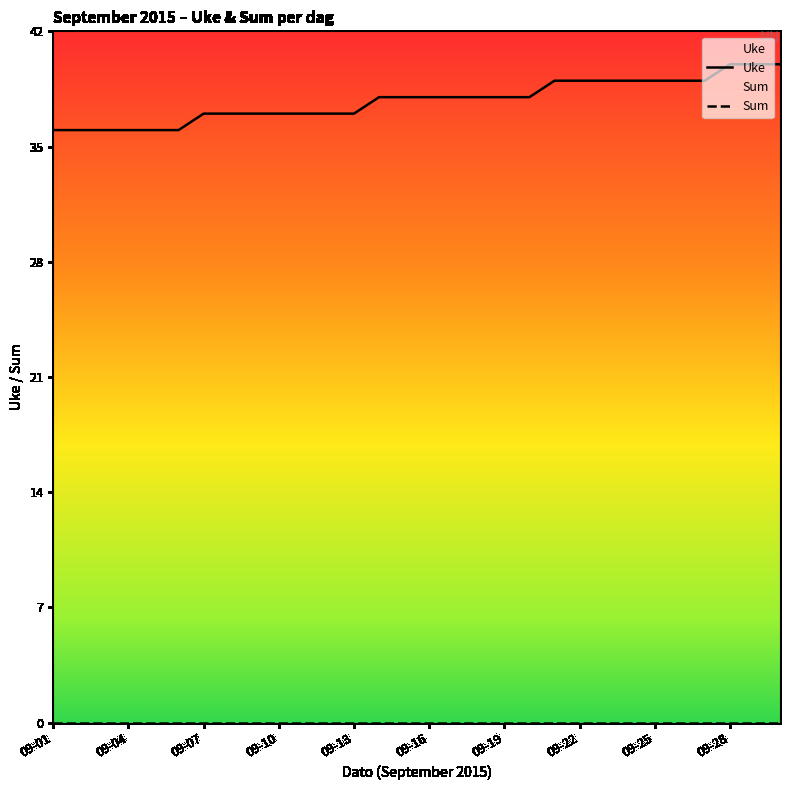

Which has a higher value, 2015-09-17 or 2015-09-24?

2015-09-24